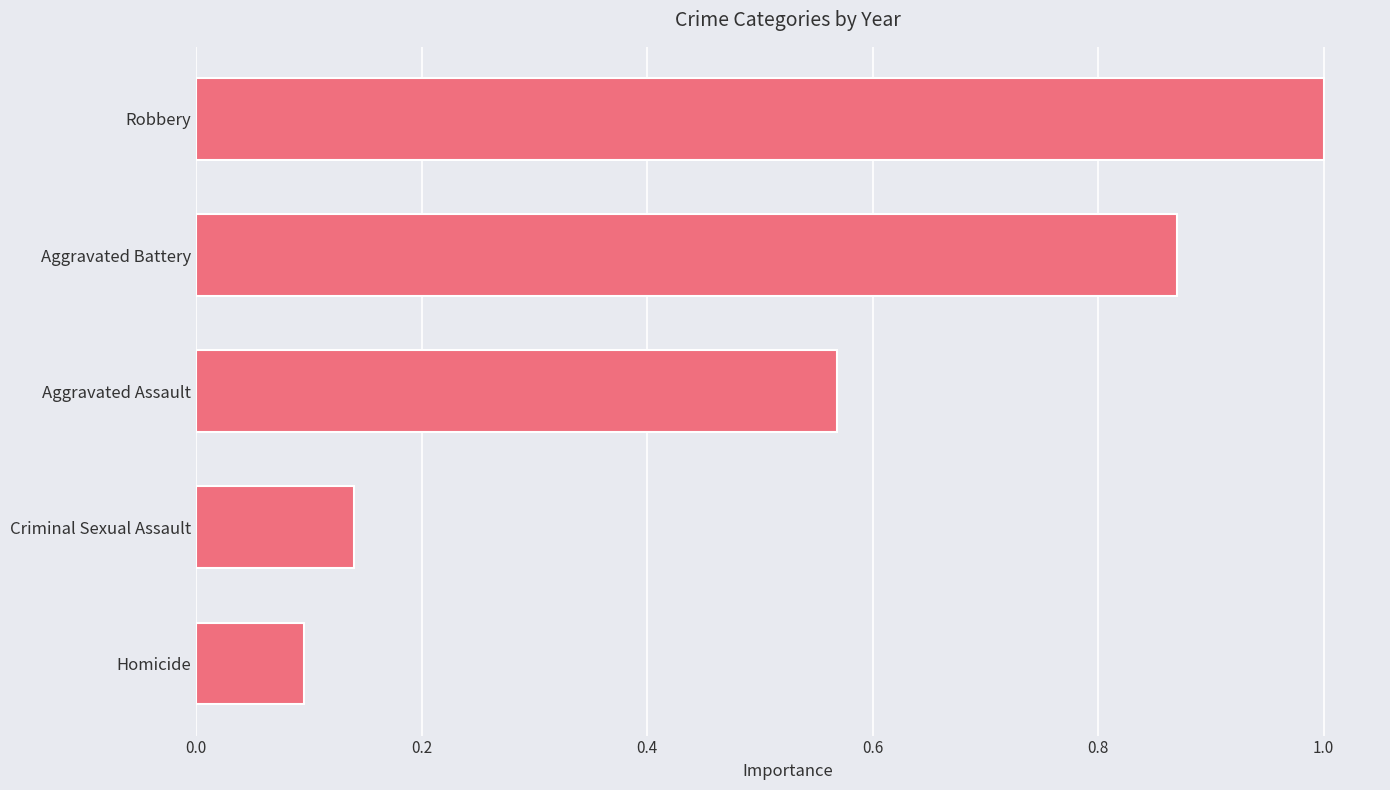

What is the sum of all values?

2.7